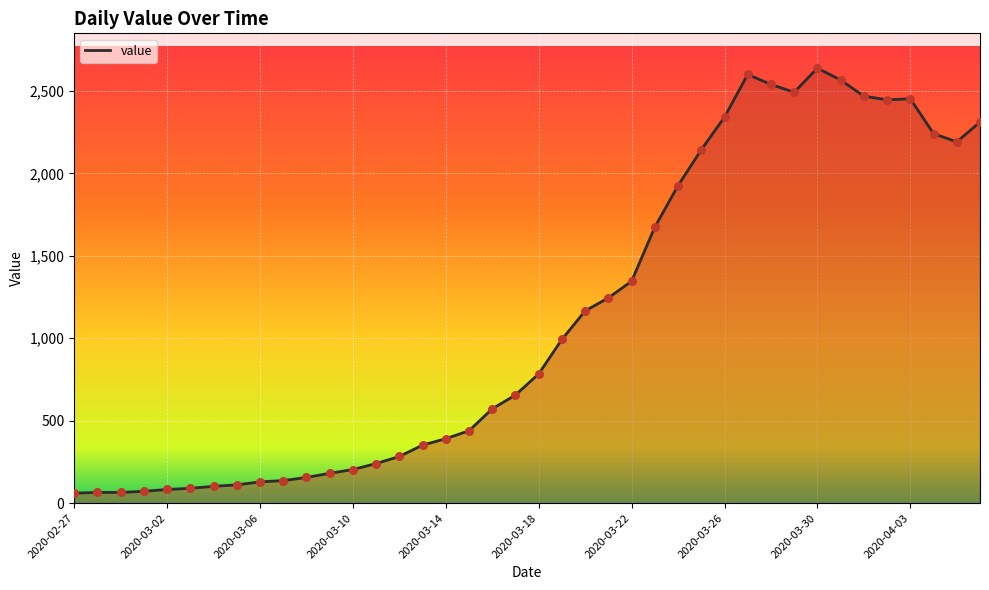

What is the difference between the maximum and minimum values?

2577